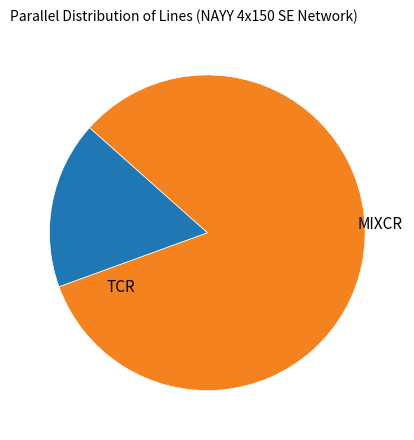

How many slices are in this pie chart?

2